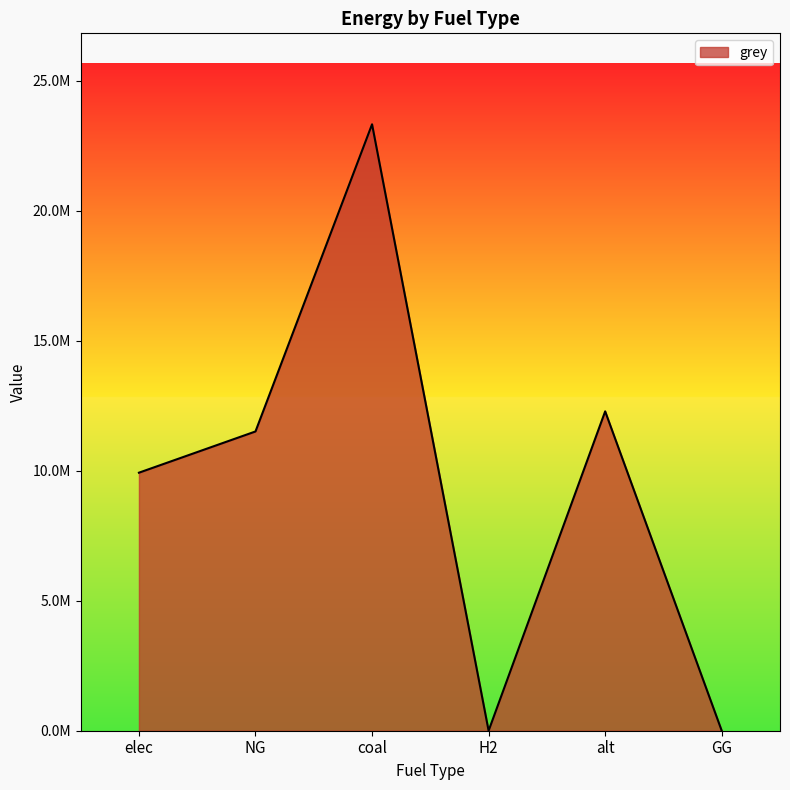

True or false: there are more than 0 points higher than both neighbors.

True